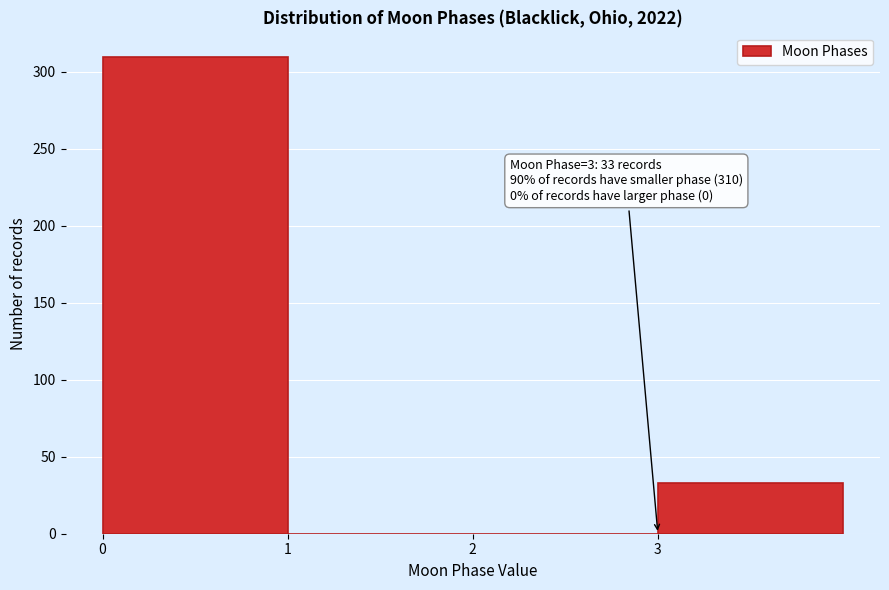

Over which range of the x-axis is the bar tallest?

0 to 1